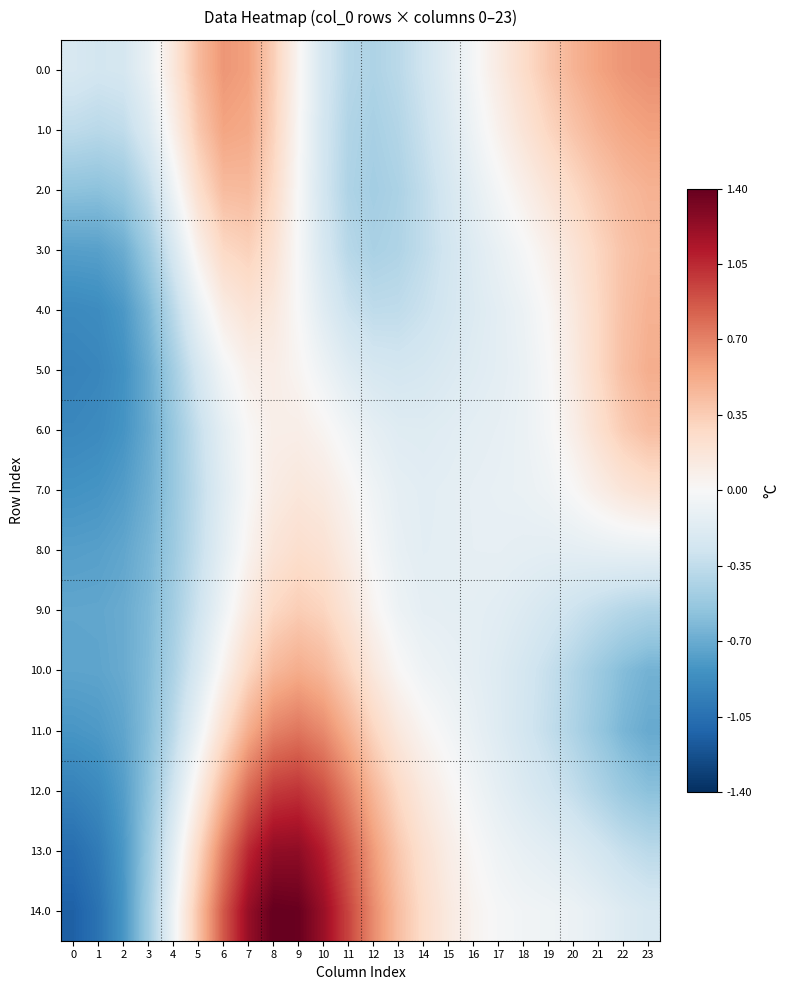

Rank the series at 17 from lowest to highest value.

10.0, 11.0, 9.0, 4.0, 5.0, 12.0, 8.0, 6.0, 7.0, 3.0, 13.0, 2.0, 14.0, 1.0, 0.0